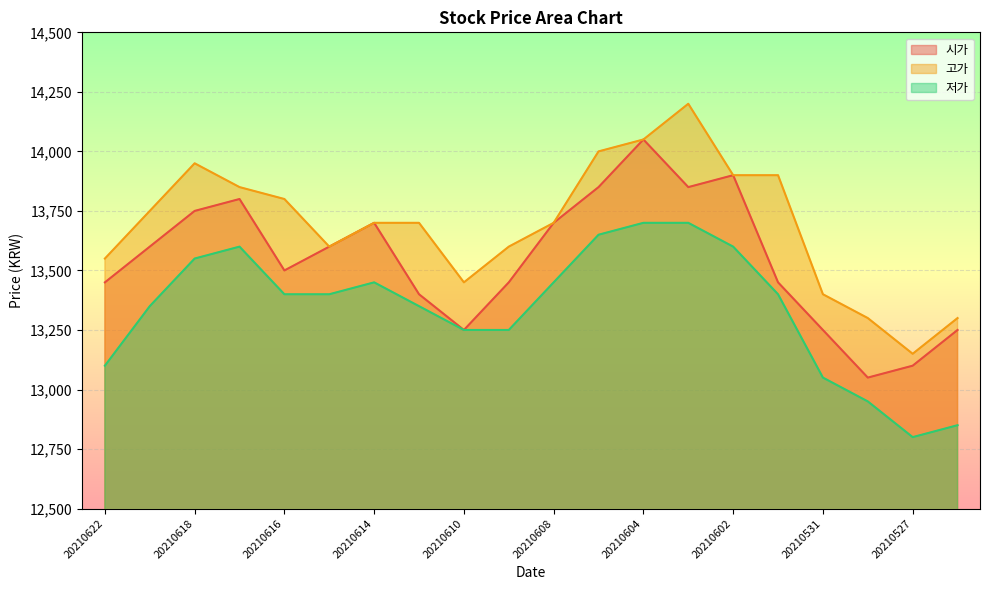

True or false: 고가 and 시가 cross at least once.

False